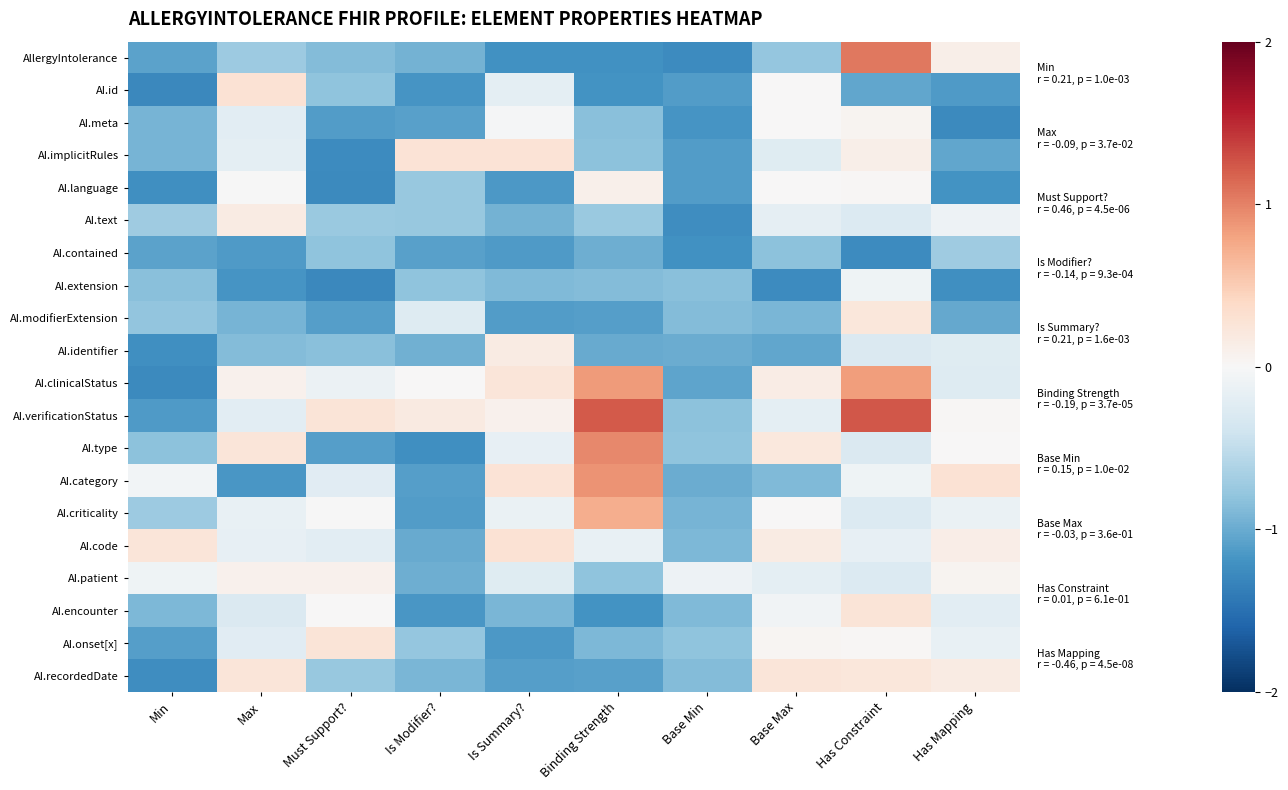

Reading left to right, what are all the values shown in this chart?

AllergyIntolerance: Min=-1.1	Max=-0.7	Must Support?=-0.9	Is Modifier?=-0.9	Is Summary?=-1.2	Binding Strength=-1.2	Base Min=-1.3	Base Max=-0.8	Has Constraint=1.1	Has Mapping=0.1
AI.id: Min=-1.3	Max=0.3	Must Support?=-0.8	Is Modifier?=-1.2	Is Summary?=-0.2	Binding Strength=-1.2	Base Min=-1.1	Base Max=0.0	Has Constraint=-1.0	Has Mapping=-1.1
AI.meta: Min=-0.9	Max=-0.2	Must Support?=-1.1	Is Modifier?=-1.1	Is Summary?=-0.0	Binding Strength=-0.8	Base Min=-1.2	Base Max=0.0	Has Constraint=0.1	Has Mapping=-1.3
AI.implicitRules: Min=-0.9	Max=-0.2	Must Support?=-1.3	Is Modifier?=0.3	Is Summary?=0.3	Binding Strength=-0.8	Base Min=-1.1	Base Max=-0.2	Has Constraint=0.1	Has Mapping=-1.0
AI.language: Min=-1.2	Max=-0.0	Must Support?=-1.3	Is Modifier?=-0.8	Is Summary?=-1.1	Binding Strength=0.1	Base Min=-1.1	Base Max=0.0	Has Constraint=0.0	Has Mapping=-1.2
AI.text: Min=-0.7	Max=0.2	Must Support?=-0.7	Is Modifier?=-0.8	Is Summary?=-0.9	Binding Strength=-0.7	Base Min=-1.2	Base Max=-0.2	Has Constraint=-0.3	Has Mapping=-0.1
AI.contained: Min=-1.1	Max=-1.1	Must Support?=-0.8	Is Modifier?=-1.1	Is Summary?=-1.1	Binding Strength=-1.0	Base Min=-1.2	Base Max=-0.8	Has Constraint=-1.3	Has Mapping=-0.7
AI.extension: Min=-0.8	Max=-1.2	Must Support?=-1.3	Is Modifier?=-0.8	Is Summary?=-0.9	Binding Strength=-0.9	Base Min=-0.8	Base Max=-1.3	Has Constraint=-0.1	Has Mapping=-1.2
AI.modifierExtension: Min=-0.8	Max=-0.9	Must Support?=-1.1	Is Modifier?=-0.3	Is Summary?=-1.1	Binding Strength=-1.1	Base Min=-0.9	Base Max=-0.9	Has Constraint=0.2	Has Mapping=-1.0
AI.identifier: Min=-1.2	Max=-0.9	Must Support?=-0.8	Is Modifier?=-1.0	Is Summary?=0.2	Binding Strength=-1.0	Base Min=-1.0	Base Max=-1.0	Has Constraint=-0.3	Has Mapping=-0.2
AI.clinicalStatus: Min=-1.3	Max=0.1	Must Support?=-0.1	Is Modifier?=0.0	Is Summary?=0.2	Binding Strength=0.8	Base Min=-1.1	Base Max=0.2	Has Constraint=0.8	Has Mapping=-0.3
AI.verificationStatus: Min=-1.1	Max=-0.2	Must Support?=0.3	Is Modifier?=0.2	Is Summary?=0.1	Binding Strength=1.2	Base Min=-0.8	Base Max=-0.2	Has Constraint=1.2	Has Mapping=0.0
AI.type: Min=-0.8	Max=0.2	Must Support?=-1.1	Is Modifier?=-1.2	Is Summary?=-0.2	Binding Strength=1.0	Base Min=-0.8	Base Max=0.2	Has Constraint=-0.3	Has Mapping=0.0
AI.category: Min=-0.0	Max=-1.2	Must Support?=-0.2	Is Modifier?=-1.1	Is Summary?=0.3	Binding Strength=0.9	Base Min=-1.0	Base Max=-0.9	Has Constraint=-0.1	Has Mapping=0.3
AI.criticality: Min=-0.7	Max=-0.1	Must Support?=-0.0	Is Modifier?=-1.1	Is Summary?=-0.1	Binding Strength=0.7	Base Min=-0.9	Base Max=0.0	Has Constraint=-0.3	Has Mapping=-0.1
AI.code: Min=0.2	Max=-0.2	Must Support?=-0.2	Is Modifier?=-1.0	Is Summary?=0.3	Binding Strength=-0.2	Base Min=-0.9	Base Max=0.2	Has Constraint=-0.2	Has Mapping=0.1
AI.patient: Min=-0.1	Max=0.1	Must Support?=0.1	Is Modifier?=-1.0	Is Summary?=-0.2	Binding Strength=-0.8	Base Min=-0.1	Base Max=-0.2	Has Constraint=-0.3	Has Mapping=0.1
AI.encounter: Min=-0.9	Max=-0.3	Must Support?=0.0	Is Modifier?=-1.2	Is Summary?=-0.9	Binding Strength=-1.2	Base Min=-0.9	Base Max=-0.1	Has Constraint=0.3	Has Mapping=-0.2
AI.onset[x]: Min=-1.1	Max=-0.2	Must Support?=0.3	Is Modifier?=-0.8	Is Summary?=-1.1	Binding Strength=-0.9	Base Min=-0.8	Base Max=0.0	Has Constraint=0.0	Has Mapping=-0.2
AI.recordedDate: Min=-1.2	Max=0.2	Must Support?=-0.8	Is Modifier?=-0.9	Is Summary?=-1.1	Binding Strength=-1.1	Base Min=-0.9	Base Max=0.2	Has Constraint=0.2	Has Mapping=0.2